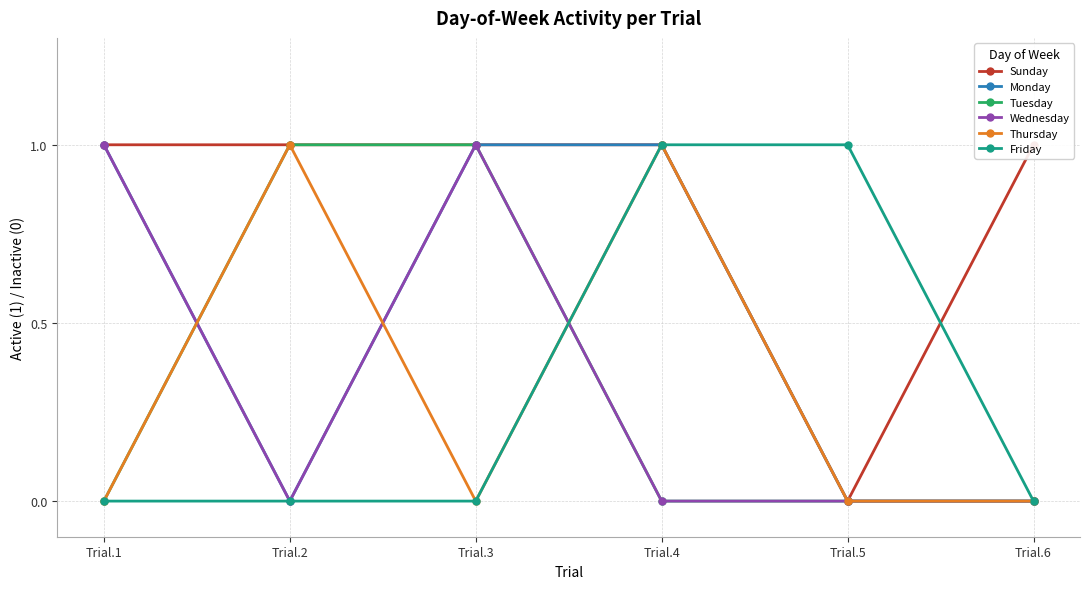

How many values in Wednesday are above zero?

2